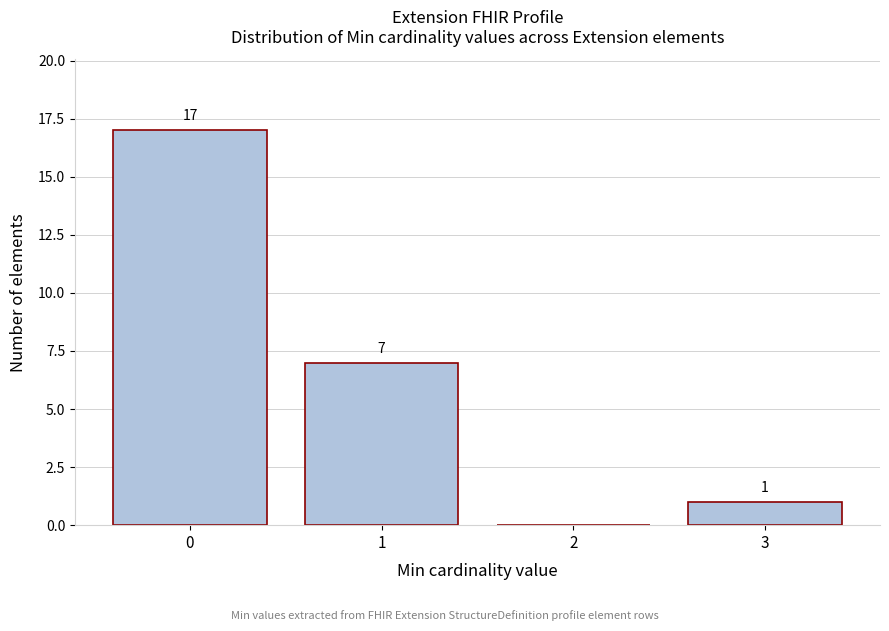

Over which range of the x-axis is the bar tallest?

-0.5 to 0.5